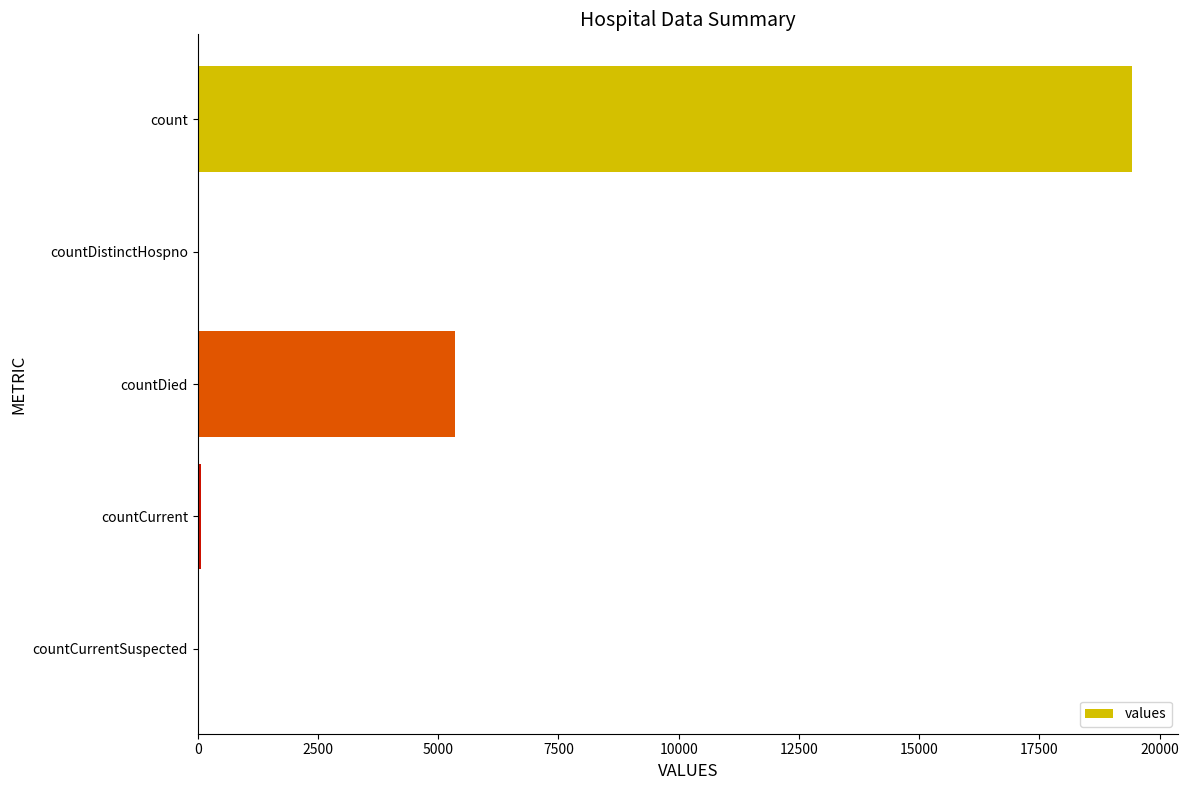

What is the sum of all values?

24875